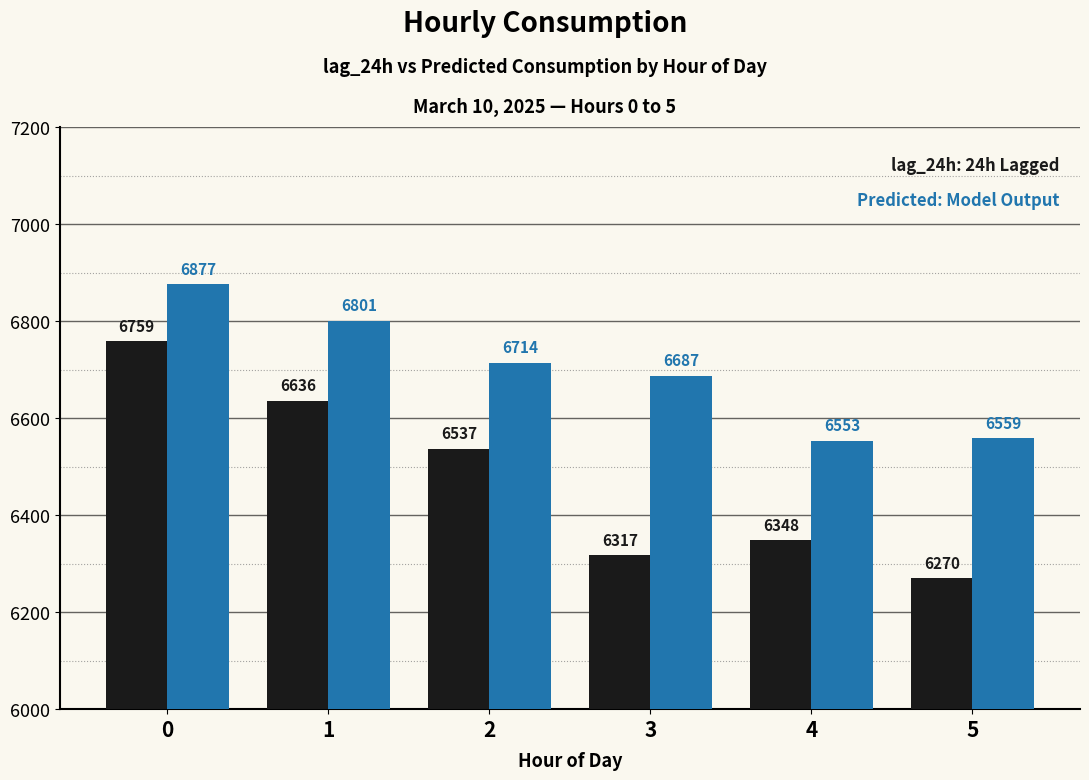

Which label corresponds to the smallest value in the chart?

5